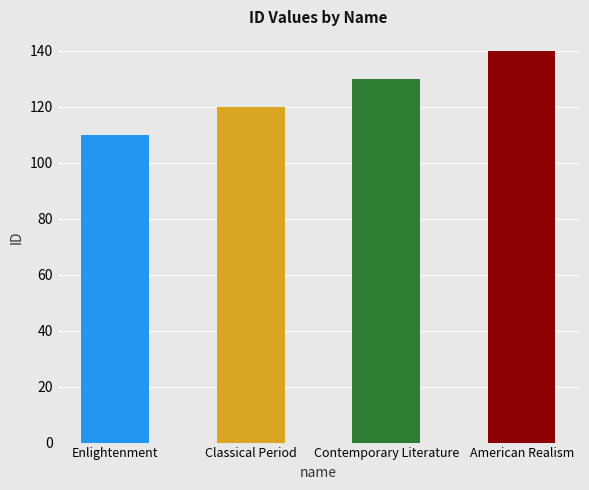

What is the change in value from Enlightenment to Contemporary Literature?

+20